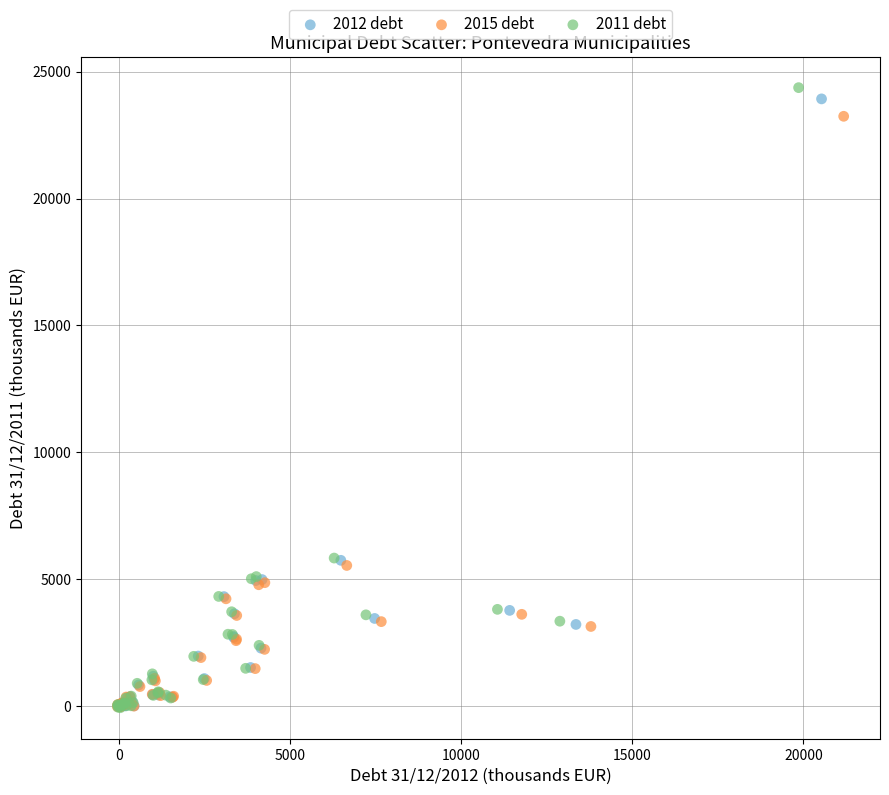

Which series has the widest spread of Y values?

2011 debt